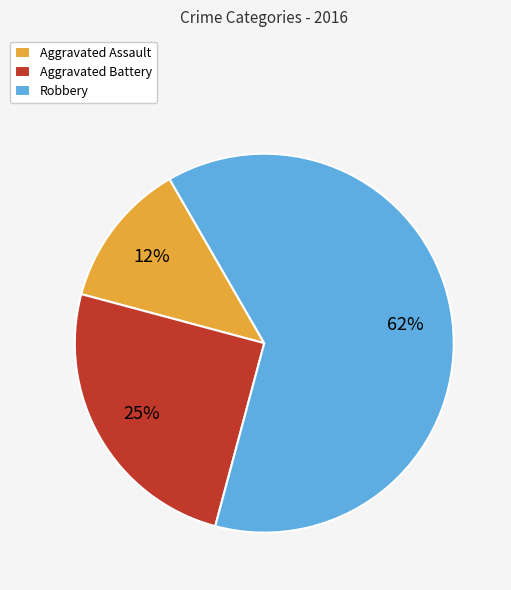

To the nearest percent, what portion does Aggravated Battery represent?

25%